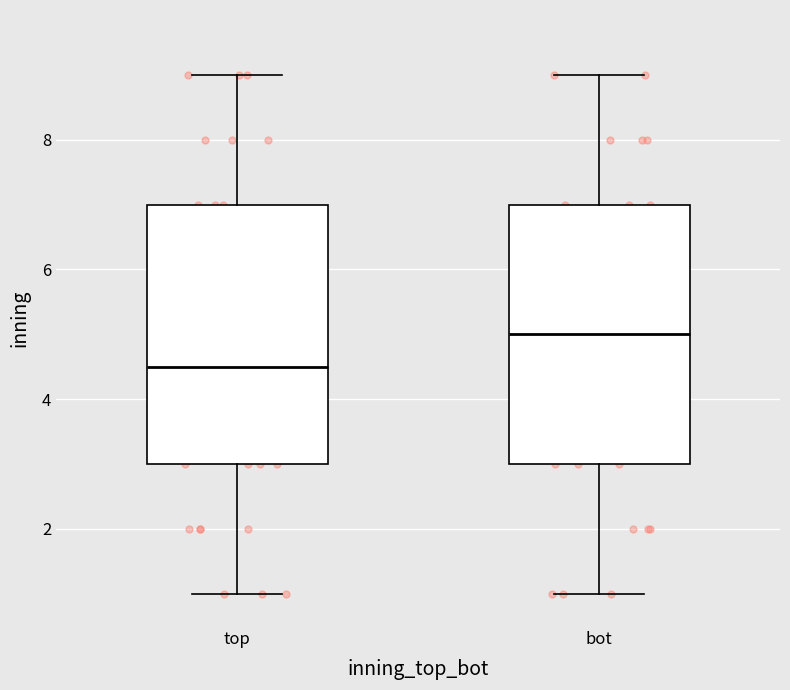

Which box has the highest median line?

bot